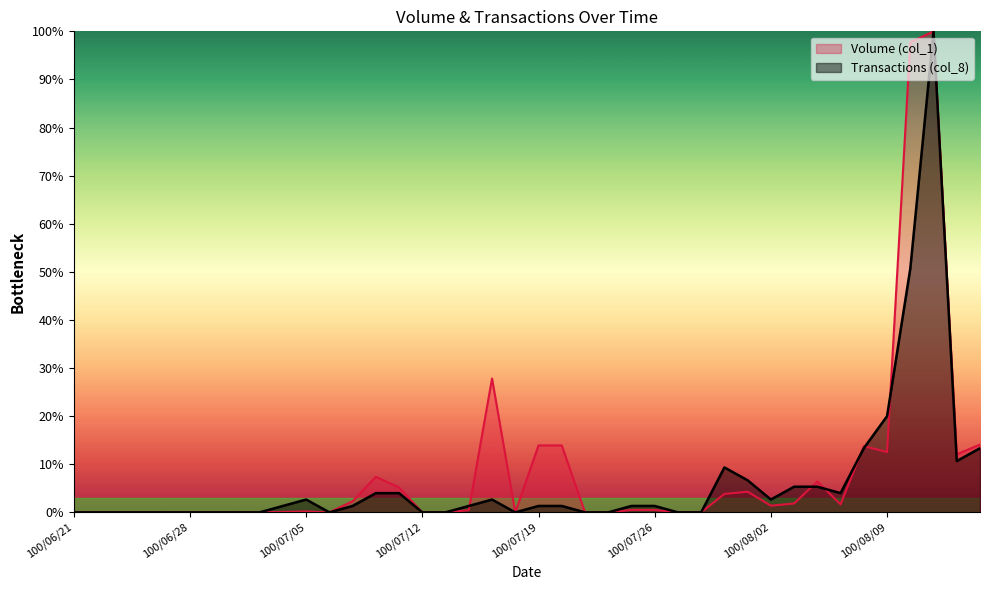

Reading left to right, transcribe all the data shown in this chart.

Volume (col_1): 100/06/21=0.0	100/06/22=0.0	100/06/23=0.0	100/06/24=0.0	100/06/27=0.0	100/06/28=0.0	100/06/29=0.0	100/06/30=0.0	100/07/01=0.0	100/07/04=0.1	100/07/05=0.2	100/07/06=0.0	100/07/07=2.3	100/07/08=7.4	100/07/11=5.2	100/07/12=0.0	100/07/13=0.0	100/07/14=0.5	100/07/15=27.8	100/07/18=0.0	100/07/19=13.9	100/07/20=13.9	100/07/21=0.0	100/07/22=0.0	100/07/25=0.5	100/07/26=0.5	100/07/27=0.0	100/07/28=0.0	100/07/29=3.8	100/08/01=4.3	100/08/02=1.4	100/08/03=1.8	100/08/04=6.4	100/08/05=1.7	100/08/08=13.8	100/08/09=12.5	100/08/10=97.7	100/08/11=100.0	100/08/12=12.1	100/08/15=14.1
Transactions (col_8): 100/06/21=0.0	100/06/22=0.0	100/06/23=0.0	100/06/24=0.0	100/06/27=0.0	100/06/28=0.0	100/06/29=0.0	100/06/30=0.0	100/07/01=0.0	100/07/04=1.3	100/07/05=2.7	100/07/06=0.0	100/07/07=1.3	100/07/08=4.0	100/07/11=4.0	100/07/12=0.0	100/07/13=0.0	100/07/14=1.3	100/07/15=2.7	100/07/18=0.0	100/07/19=1.3	100/07/20=1.3	100/07/21=0.0	100/07/22=0.0	100/07/25=1.3	100/07/26=1.3	100/07/27=0.0	100/07/28=0.0	100/07/29=9.3	100/08/01=6.7	100/08/02=2.7	100/08/03=5.3	100/08/04=5.3	100/08/05=4.0	100/08/08=13.3	100/08/09=20.0	100/08/10=50.7	100/08/11=100.0	100/08/12=10.7	100/08/15=13.3